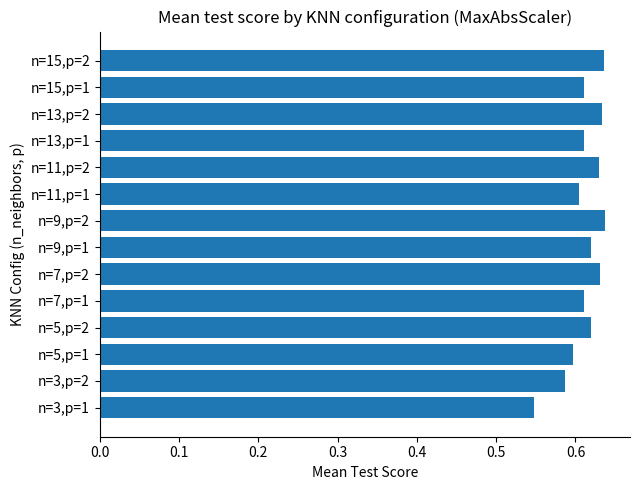

What is the sum of the values at n=7,p=1 and n=11,p=2?

1.2